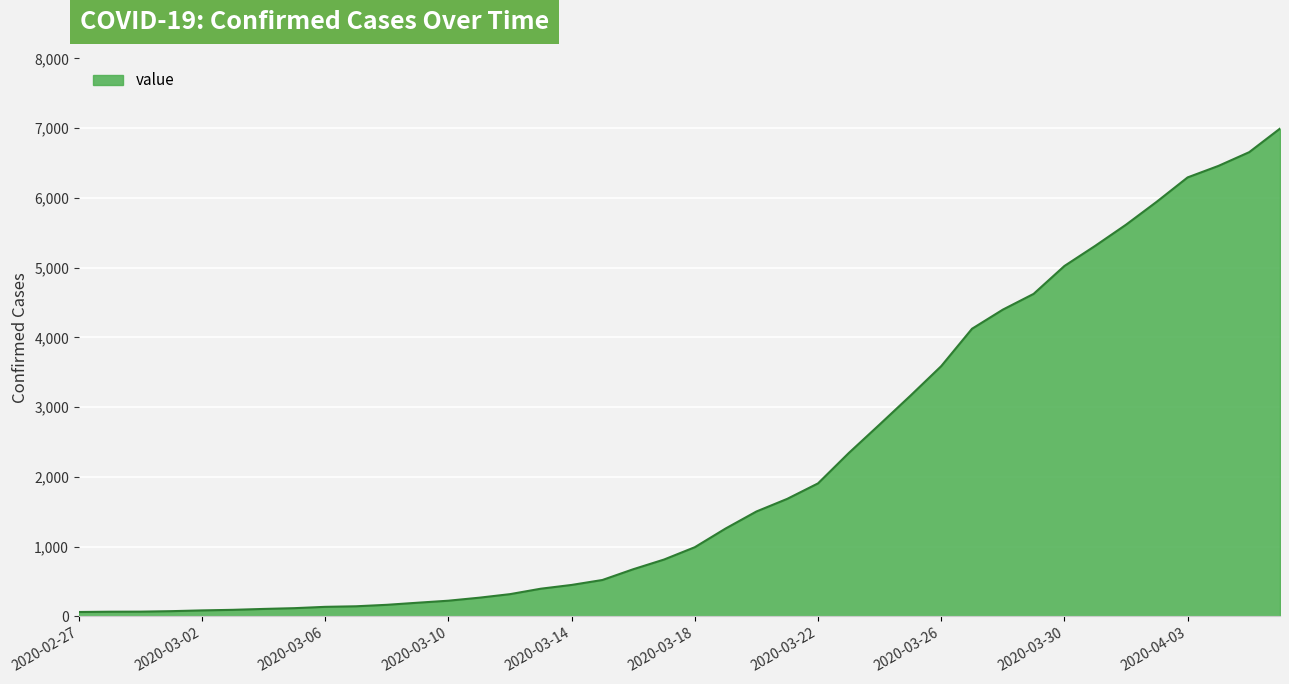

What is the maximum value shown in the chart?

6995